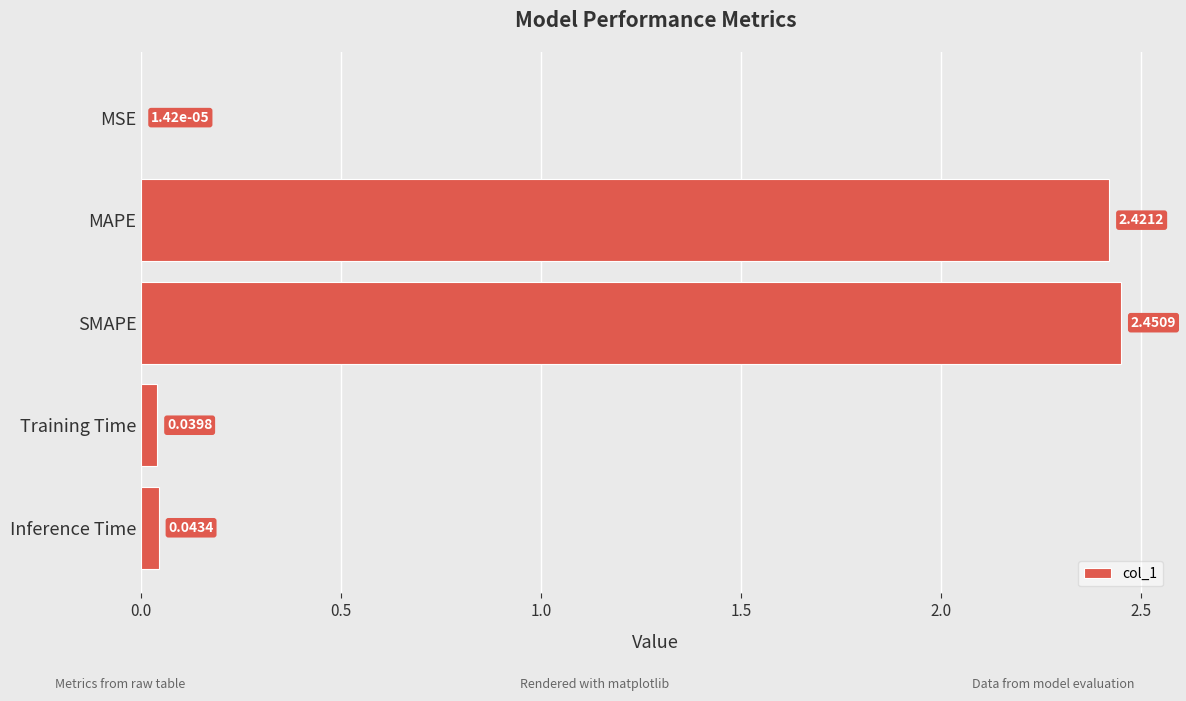

Where is the data nearest to the value 1?

Inference Time